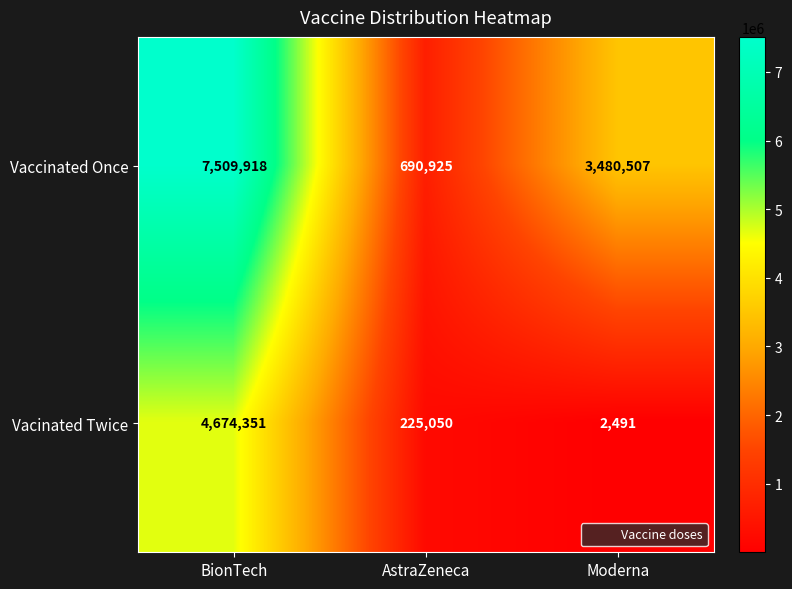

At which label does Vaccinated Once first exceed 3480507?

BionTech